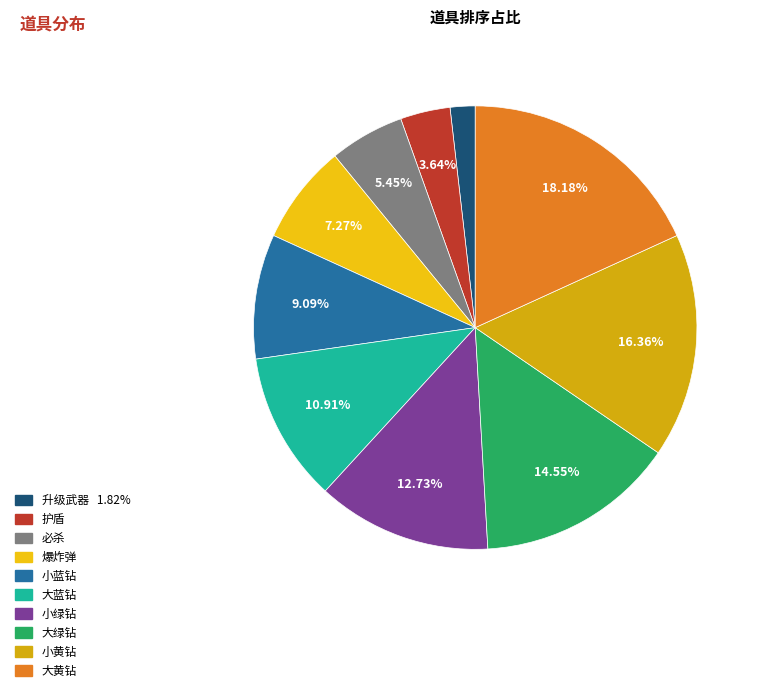

Combined, do 必杀 and 小蓝钻 account for over 50%?

No